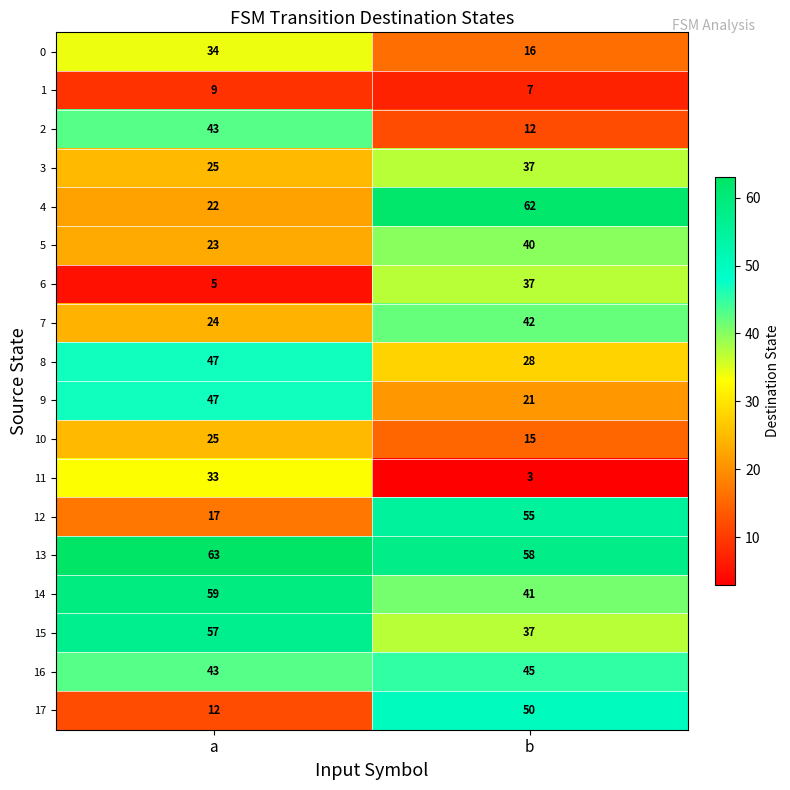

How many distinct data groups are displayed?

18